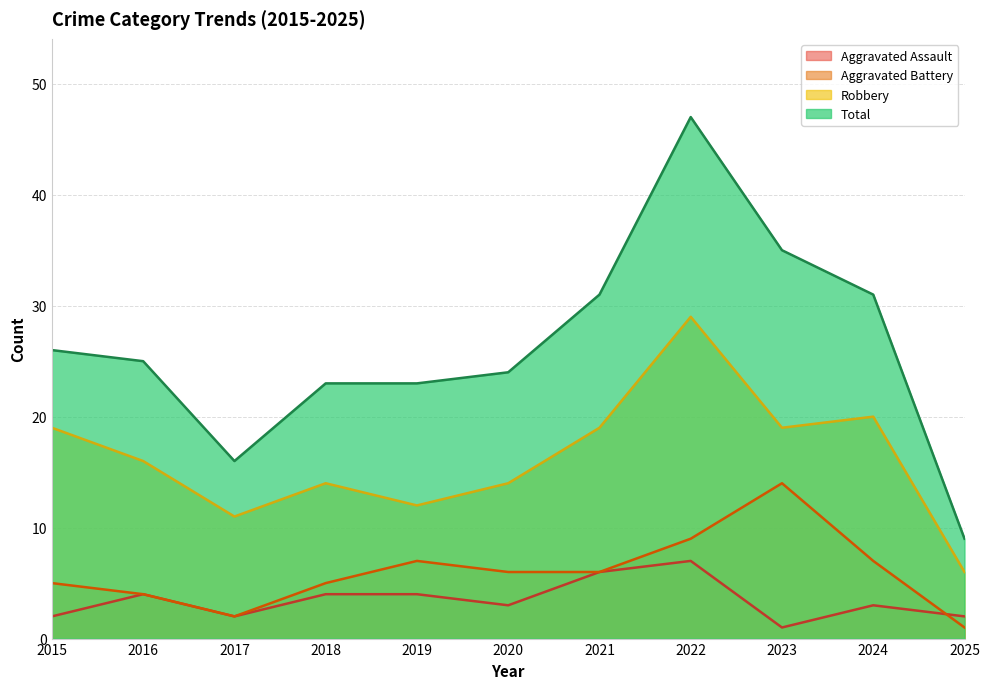

What is the value of the Total point at the 5th from the left?

23